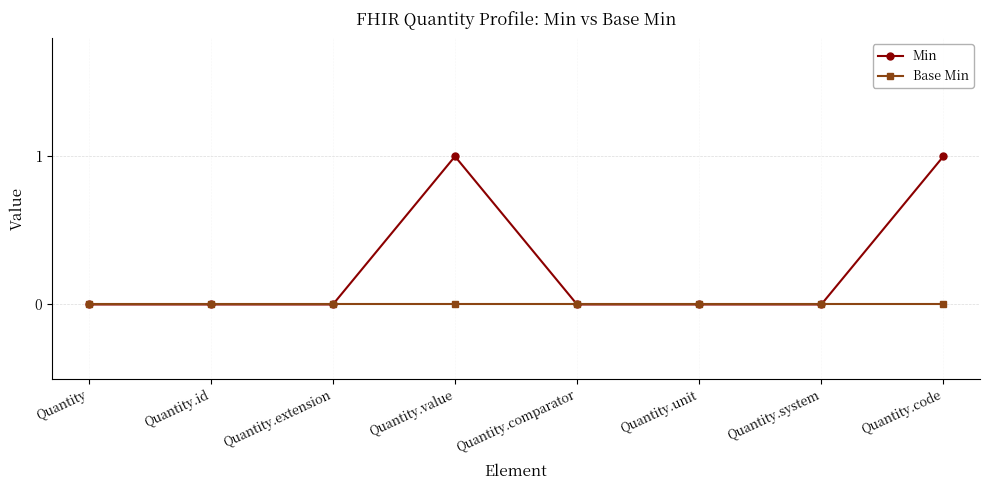

What is the label of the 6th point from the left?

Quantity.unit